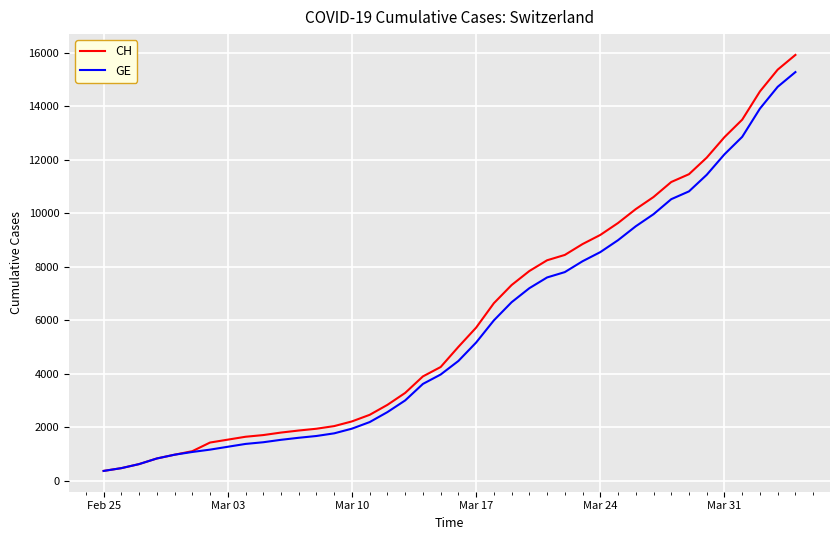

Which series has the largest range (max minus min)?

CH